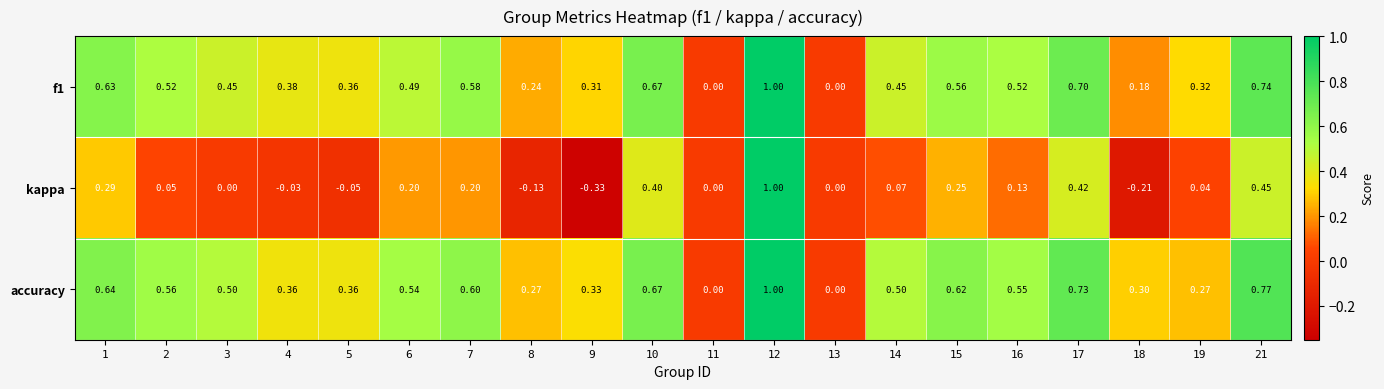

Which category has the highest value across all series?

12